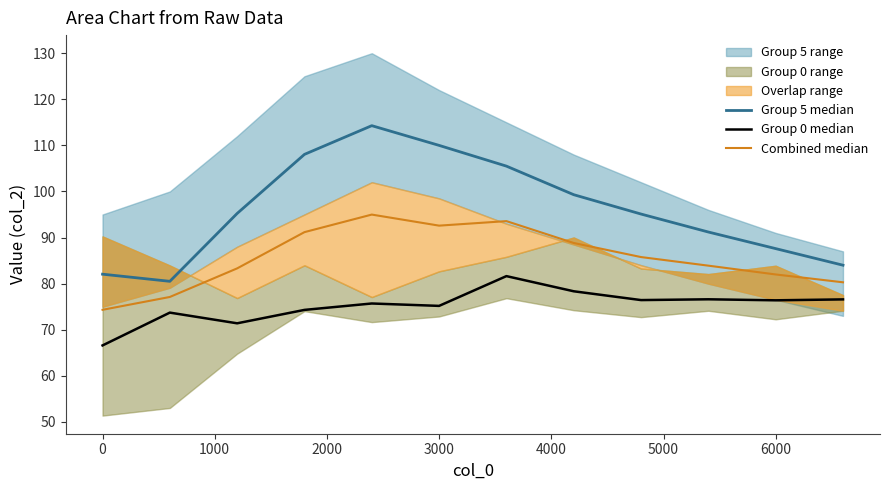

Which has a higher value, 0 or 6000?

6000